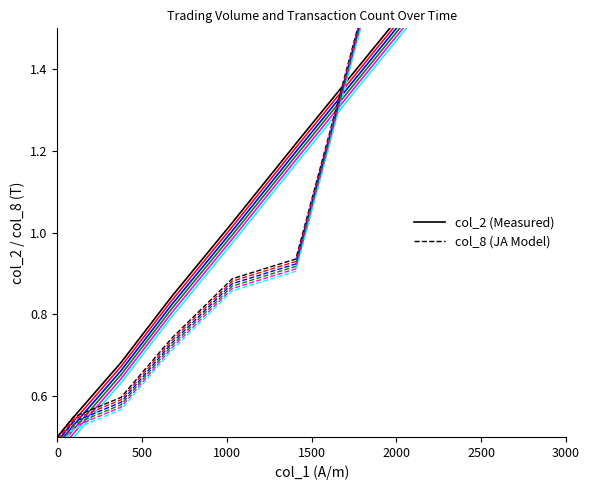

At which label does col_8 (JA Model) reach its peak?

3000